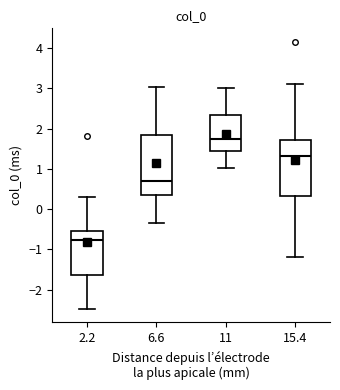

Reading left to right, transcribe this box plot: for each box, give where its median line is, the range the box spans, and where its two whiskers end, as read against the y-axis. The values are not printed on the chart, so give them approximately, as read against the axis.

2.2: median -0.8, box -1.6 to -0.5, whiskers -2.5 to 0.3
6.6: median 0.7, box 0.3 to 1.8, whiskers -0.3 to 3.0
11: median 1.7, box 1.4 to 2.3, whiskers 1.0 to 3.0
15.4: median 1.3, box 0.3 to 1.7, whiskers -1.2 to 3.1